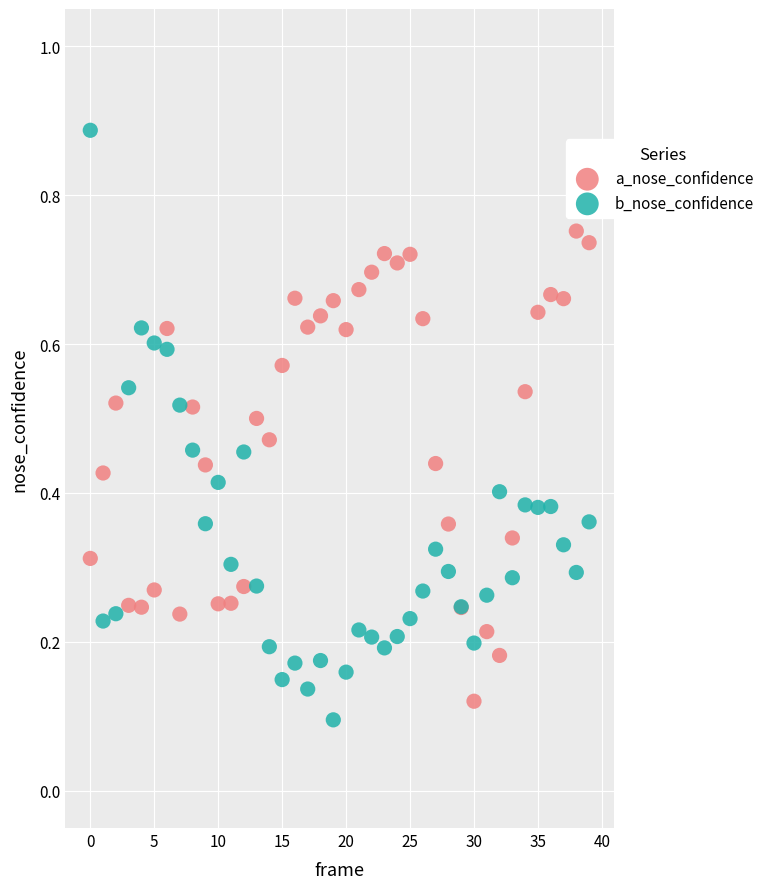

Which series contains the highest Y value?

b_nose_confidence